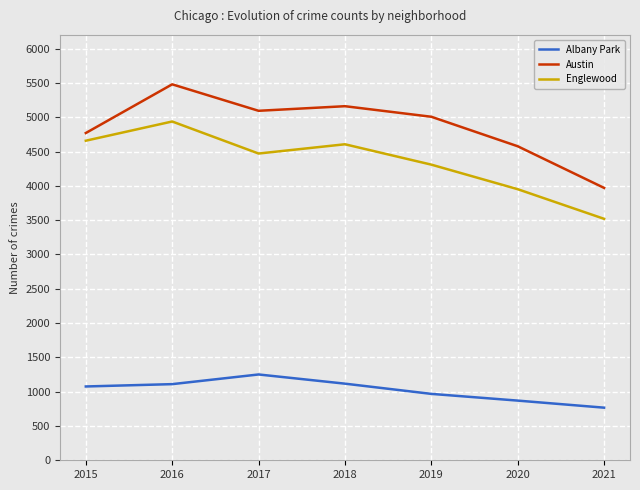

Rank the series at 2021 from highest to lowest value.

Austin, Englewood, Albany Park